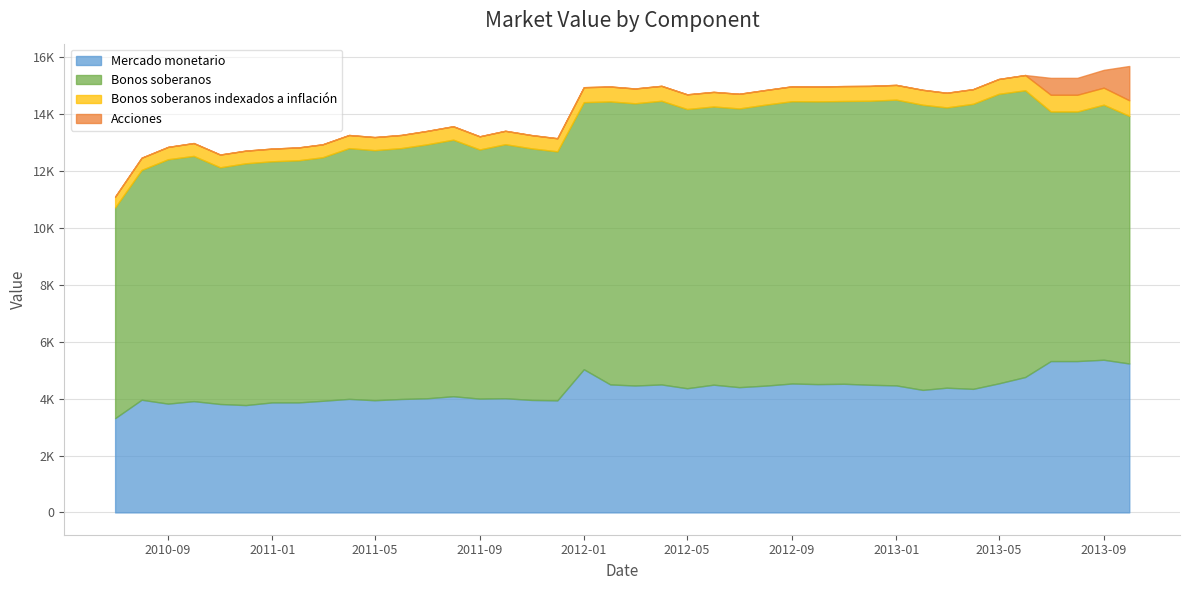

What is the sum of the Bonos soberanos values at 01-04-2013 and 01-11-2011?

18868